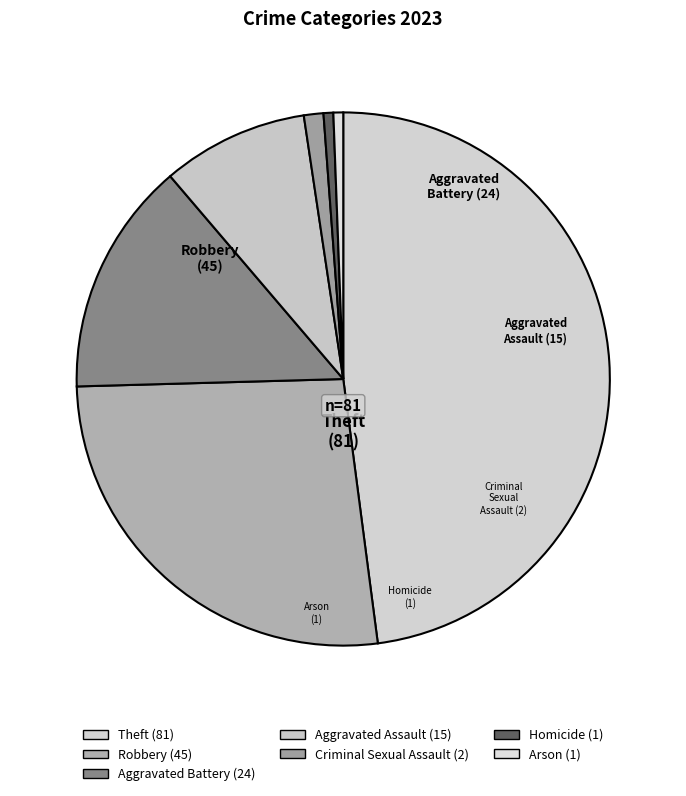

Count the number of slices in the pie.

7